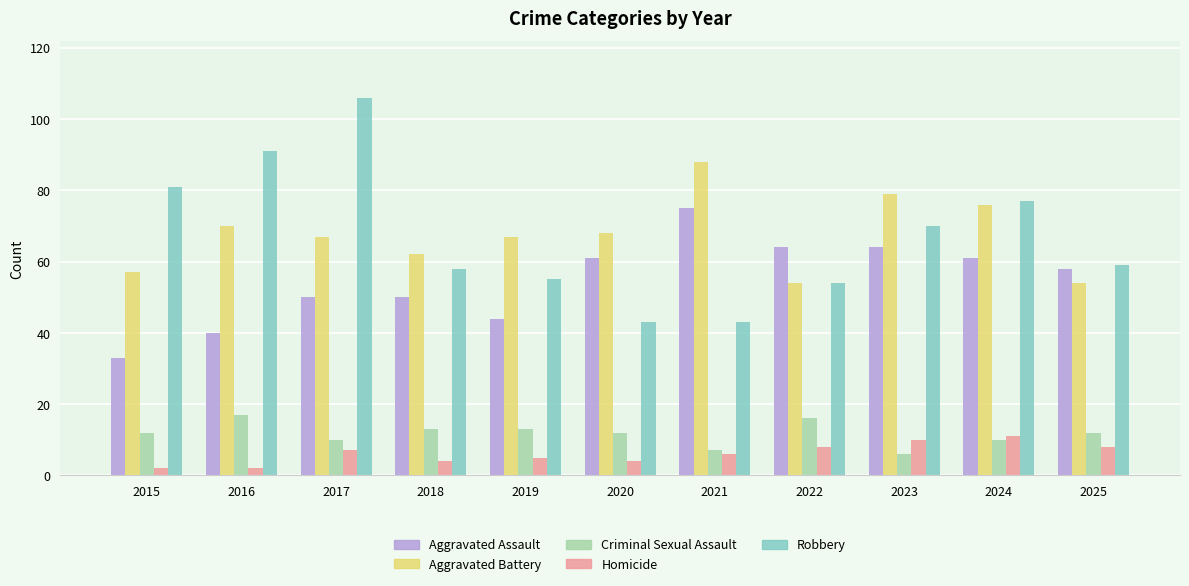

The Aggravated Battery series shows 104 at 2016. True or false?

False